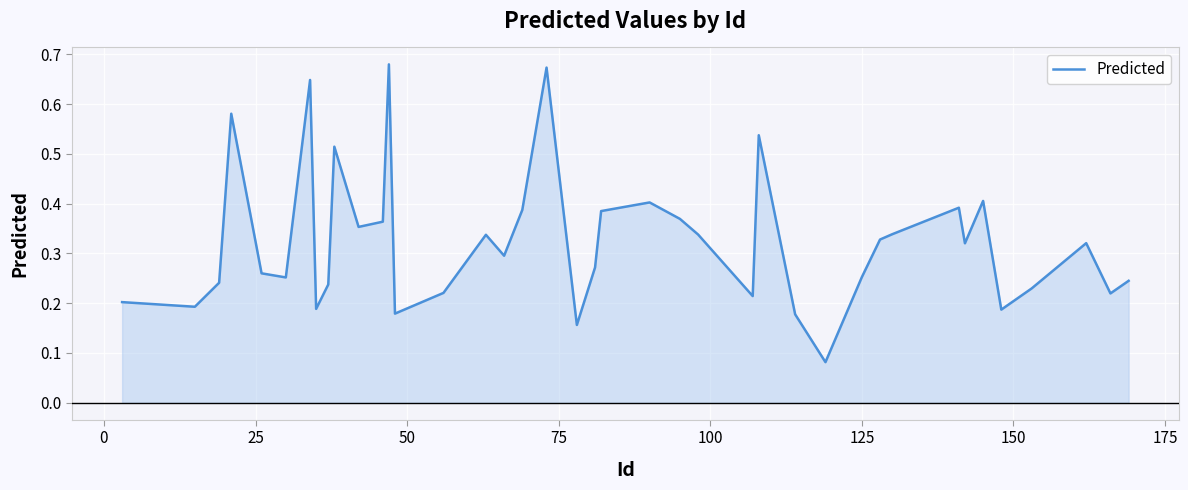

Count the number of categories in the chart.

40